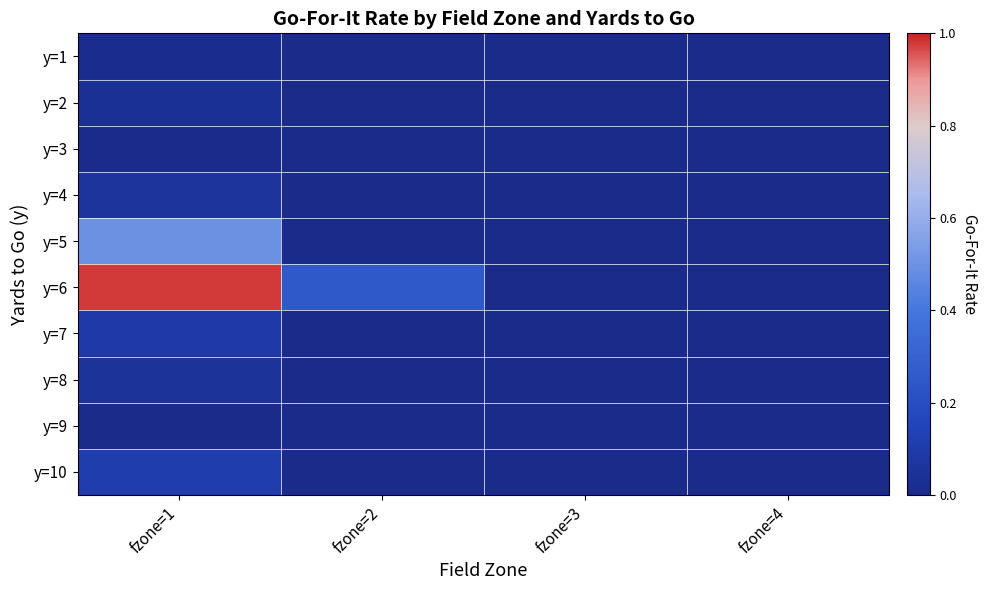

Reading left to right, extract all data points from this chart.

y=1: fzone=1=0.0	fzone=2=0.0	fzone=3=0.0	fzone=4=0.0
y=2: fzone=1=0.0	fzone=2=0.0	fzone=3=0.0	fzone=4=0.0
y=3: fzone=1=0.0	fzone=2=0.0	fzone=3=0.0	fzone=4=0.0
y=4: fzone=1=0.1	fzone=2=0.0	fzone=3=0.0	fzone=4=0.0
y=5: fzone=1=0.5	fzone=2=0.0	fzone=3=0.0	fzone=4=0.0
y=6: fzone=1=1.0	fzone=2=0.3	fzone=3=0.0	fzone=4=0.0
y=7: fzone=1=0.1	fzone=2=0.0	fzone=3=0.0	fzone=4=0.0
y=8: fzone=1=0.1	fzone=2=0.0	fzone=3=0.0	fzone=4=0.0
y=9: fzone=1=0.0	fzone=2=0.0	fzone=3=0.0	fzone=4=0.0
y=10: fzone=1=0.1	fzone=2=0.0	fzone=3=0.0	fzone=4=0.0